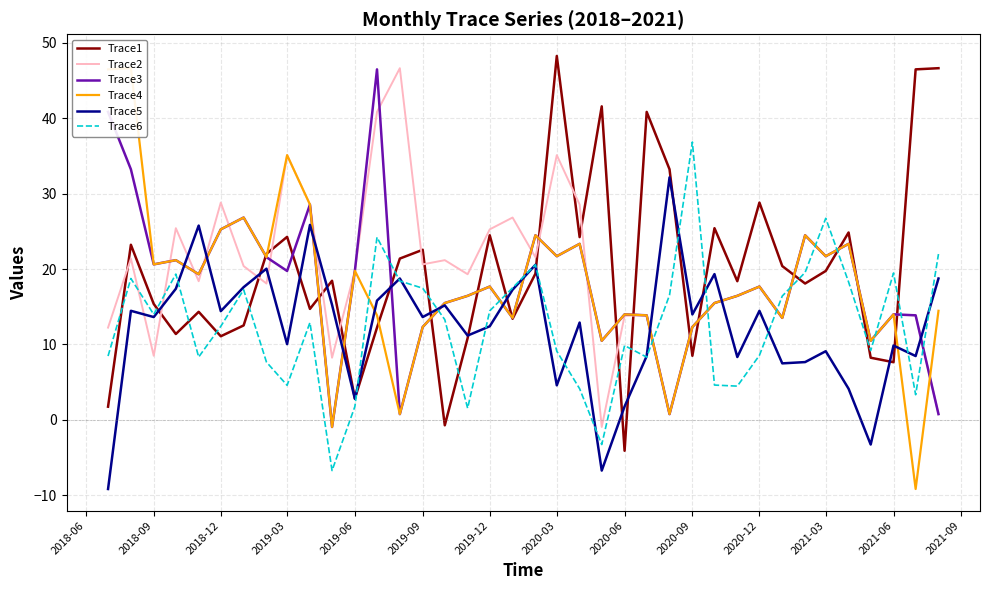

True or false: Trace1 and Trace2 intersect in this chart.

True